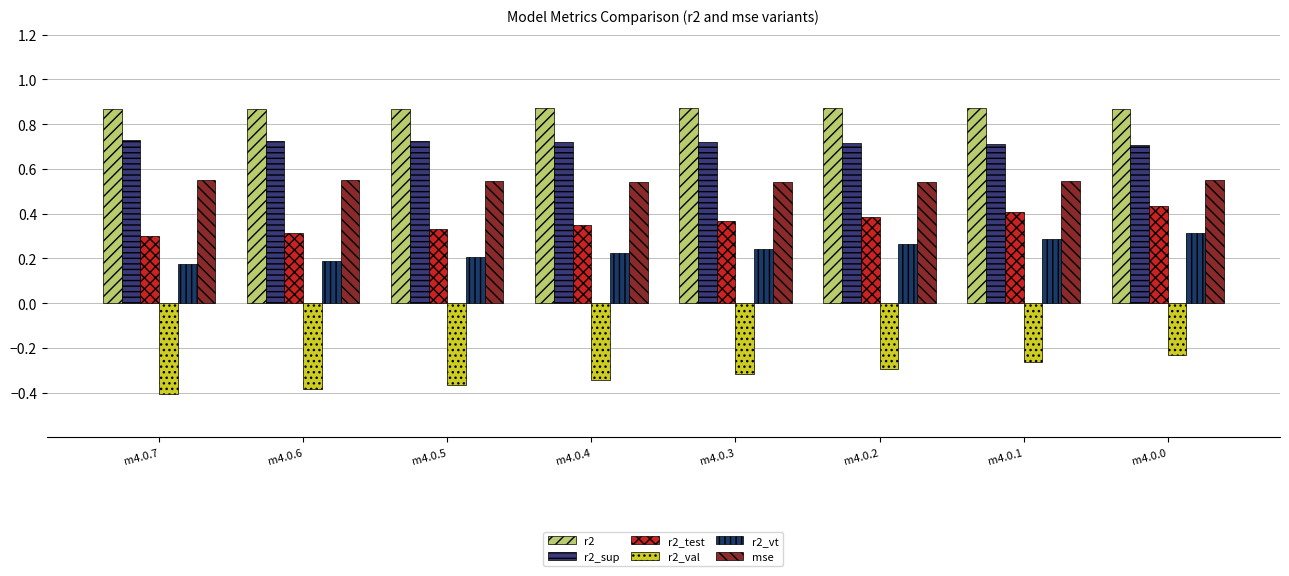

What are all the series names shown in the legend?

r2, r2_sup, r2_test, r2_val, r2_vt, mse